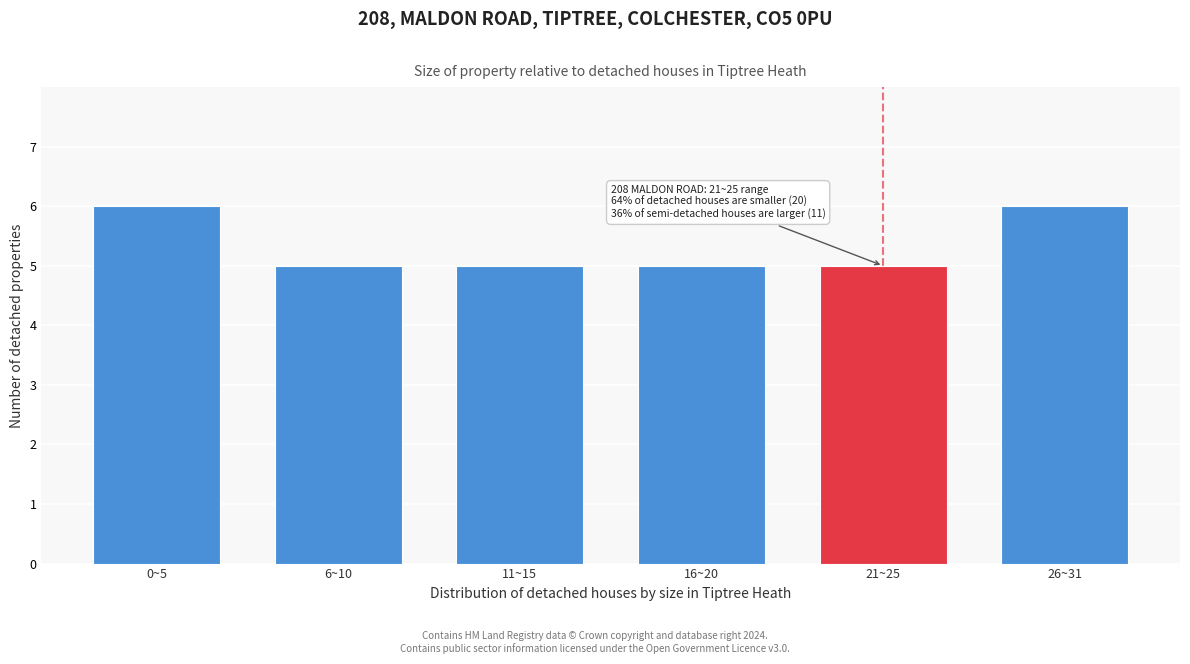

Reading left to right, extract all data points from this chart.

6	5	5	5	5	6